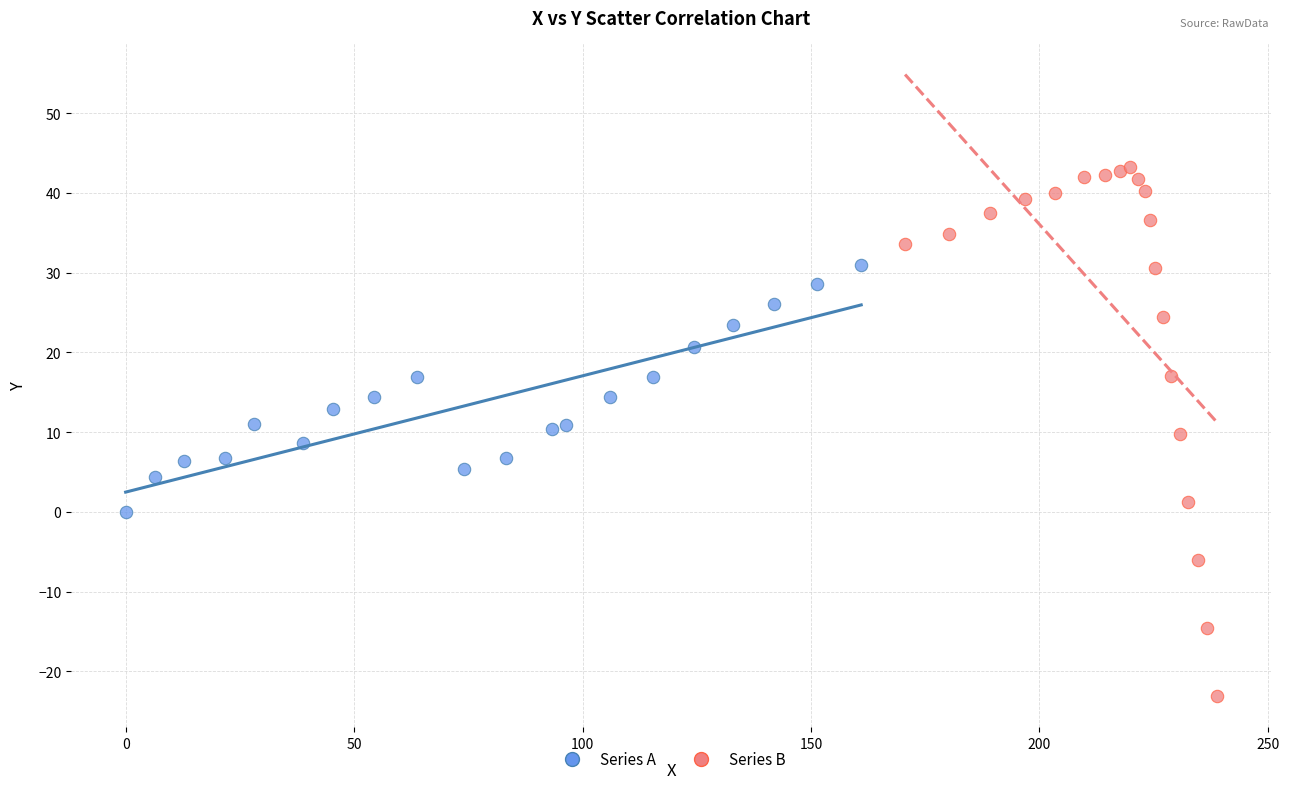

Which series contains the highest Y value?

Series B